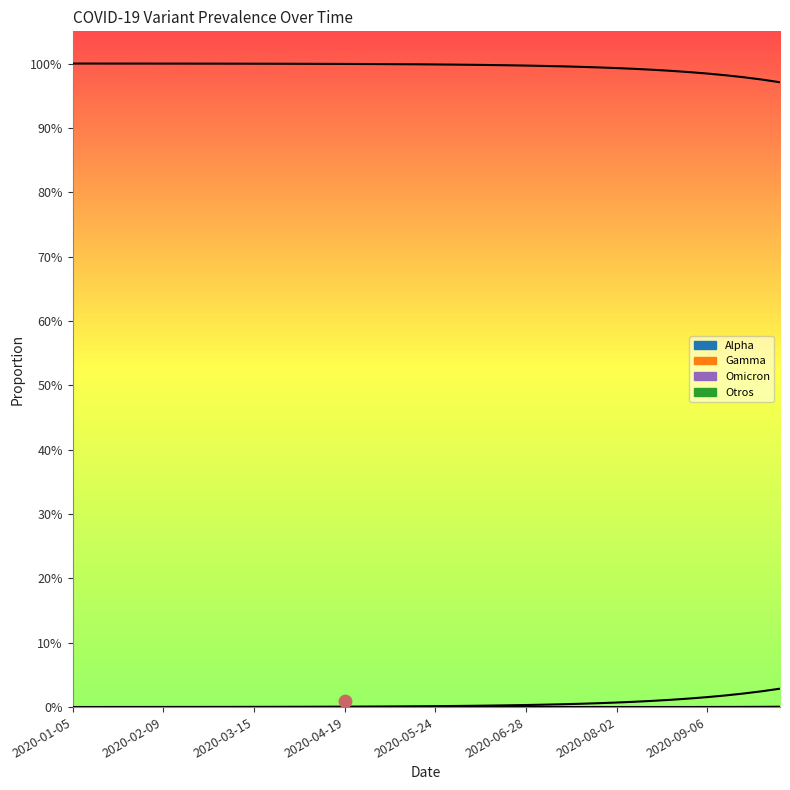

Which series has the widest spread of Y values?

Otros